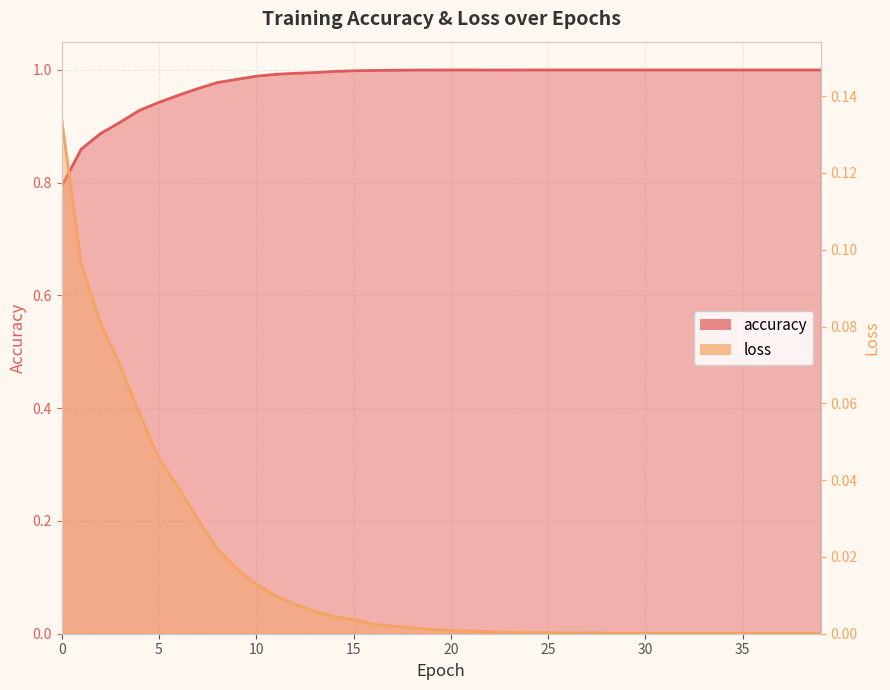

Which category has the lowest value in the loss series?

39